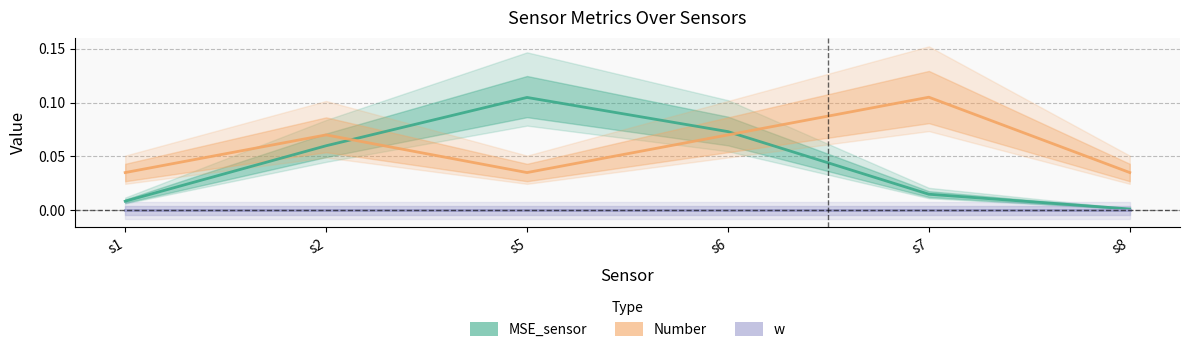

At which label does MSE_sensor reach its peak?

s5